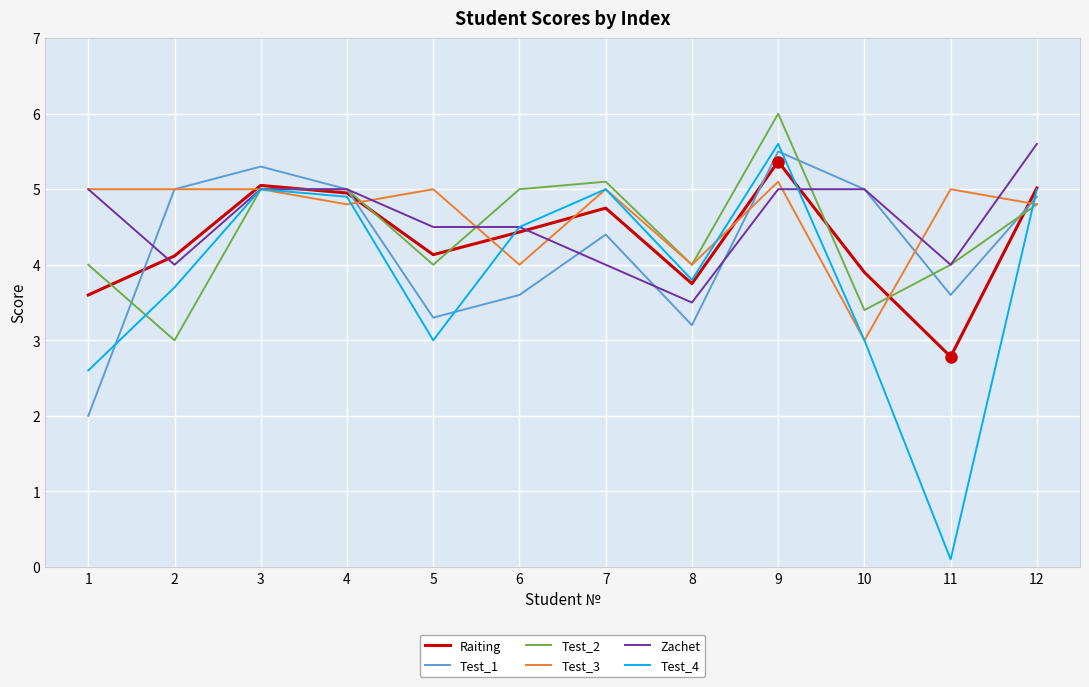

Where is the first local minimum for Test_2?

2